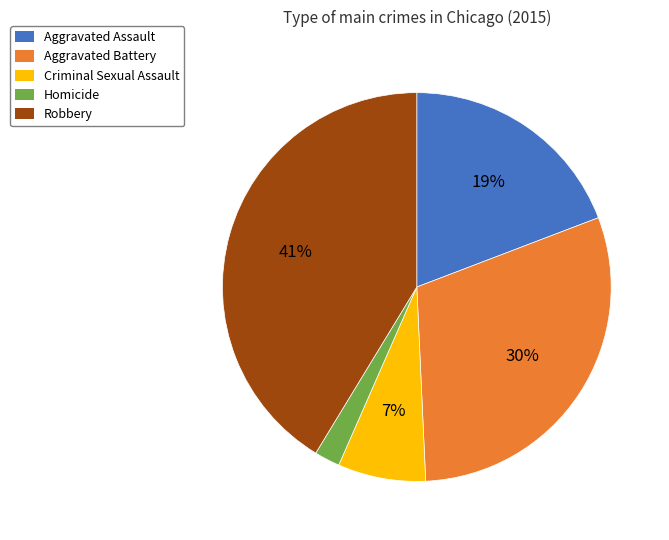

Which slice is the smallest?

Homicide